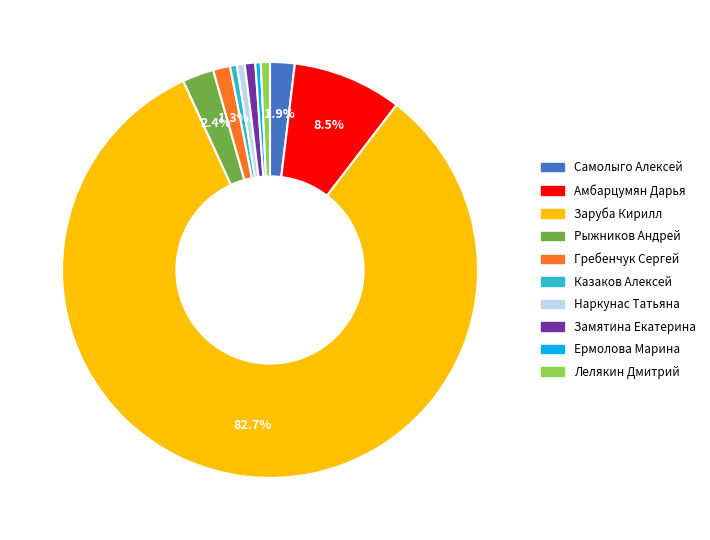

Is there any slice that represents more than half of the pie?

Yes